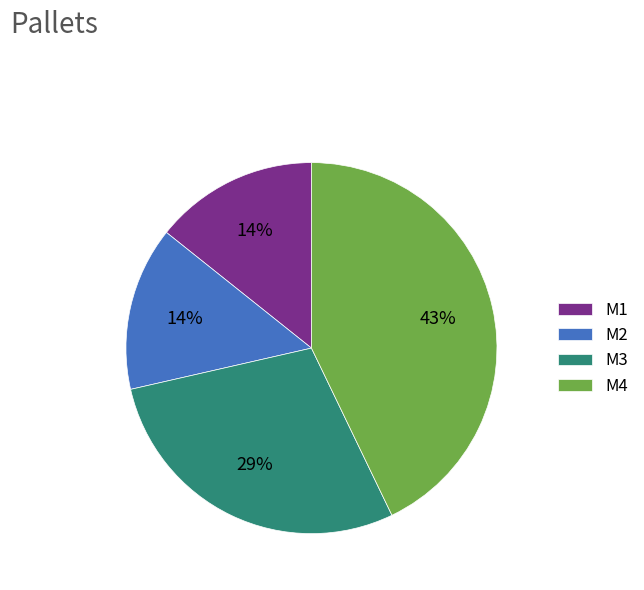

The M3 slice represents 29% of the pie. True or false?

True